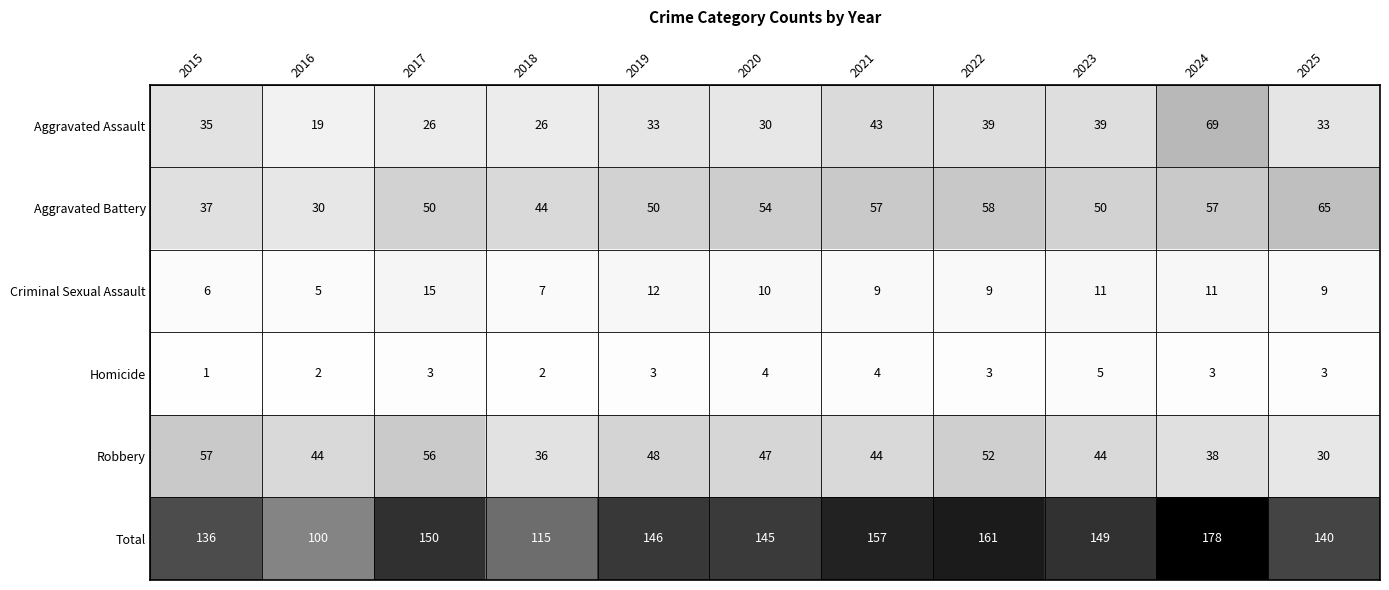

What is the greatest value displayed?

178